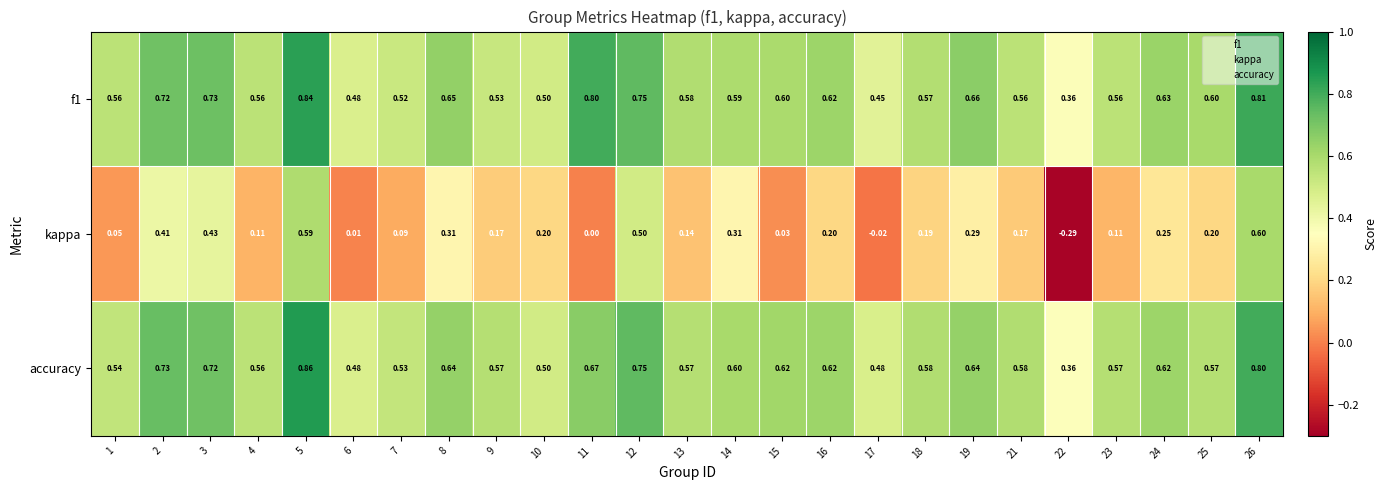

Is the value of accuracy at 21 greater than the value of kappa at 15?

Yes